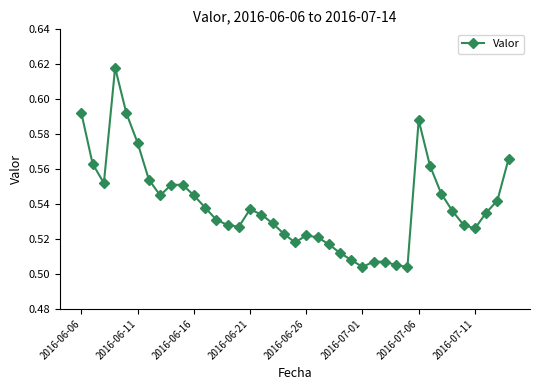

What is the sum of all values?

21.0